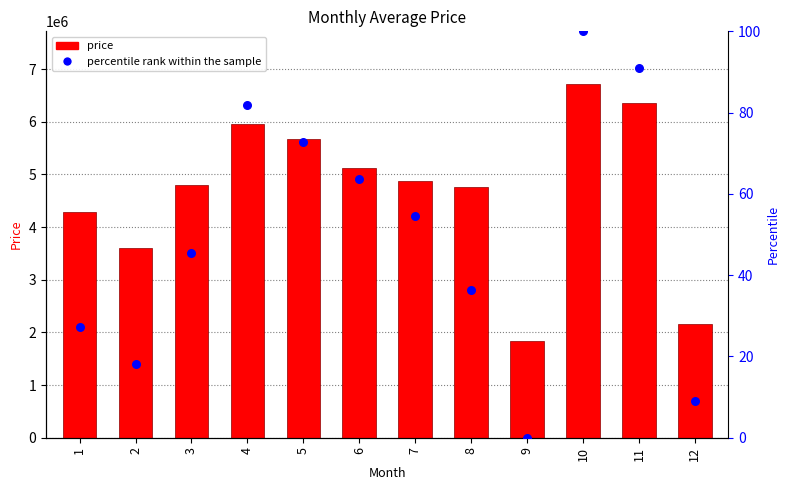

What are all the series names shown in the legend?

price, percentile rank within the sample